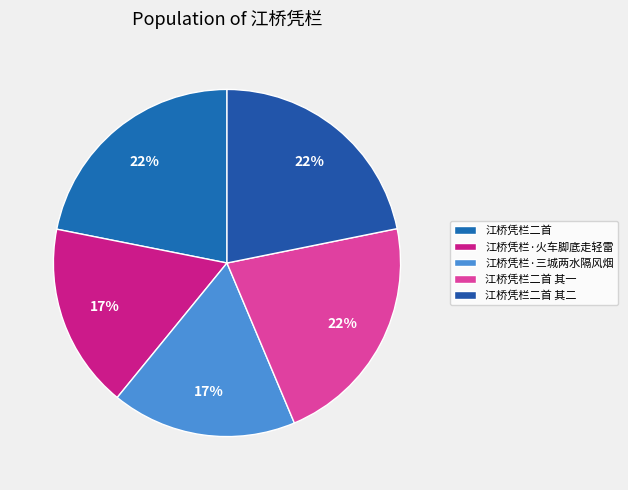

Is there a majority slice in this chart?

No